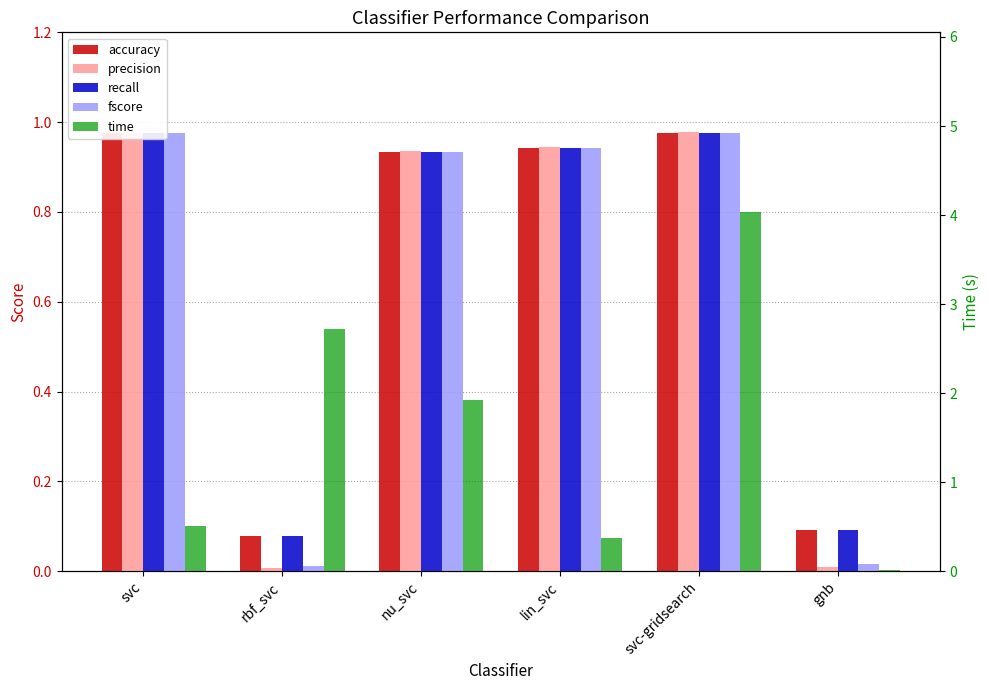

What are all the series names shown in the legend?

accuracy, precision, recall, fscore, time